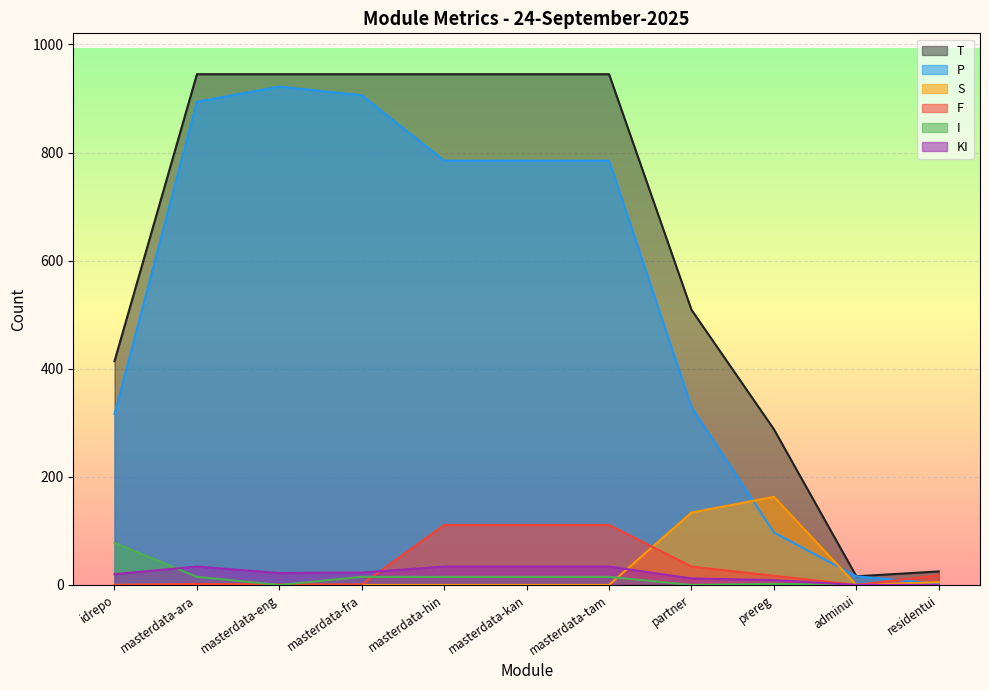

Reading left to right, extract all data points from this chart.

P: idrepo=316	masterdata-ara=894	masterdata-eng=922	masterdata-fra=906	masterdata-hin=785	masterdata-kan=785	masterdata-tam=785	partner=329	prereg=97	adminui=16	residentui=2
F: idrepo=0	masterdata-ara=2	masterdata-eng=1	masterdata-fra=1	masterdata-hin=111	masterdata-kan=111	masterdata-tam=111	partner=34	prereg=17	adminui=0	residentui=18
T: idrepo=414	masterdata-ara=945	masterdata-eng=945	masterdata-fra=945	masterdata-hin=945	masterdata-kan=945	masterdata-tam=945	partner=509	prereg=288	adminui=16	residentui=25
KI: idrepo=20	masterdata-ara=34	masterdata-eng=22	masterdata-fra=23	masterdata-hin=34	masterdata-kan=34	masterdata-tam=34	partner=12	prereg=9	adminui=0	residentui=0
S: idrepo=0	masterdata-ara=0	masterdata-eng=0	masterdata-fra=0	masterdata-hin=0	masterdata-kan=0	masterdata-tam=0	partner=134	prereg=163	adminui=0	residentui=5
I: idrepo=78	masterdata-ara=15	masterdata-eng=0	masterdata-fra=15	masterdata-hin=15	masterdata-kan=15	masterdata-tam=15	partner=0	prereg=2	adminui=0	residentui=0